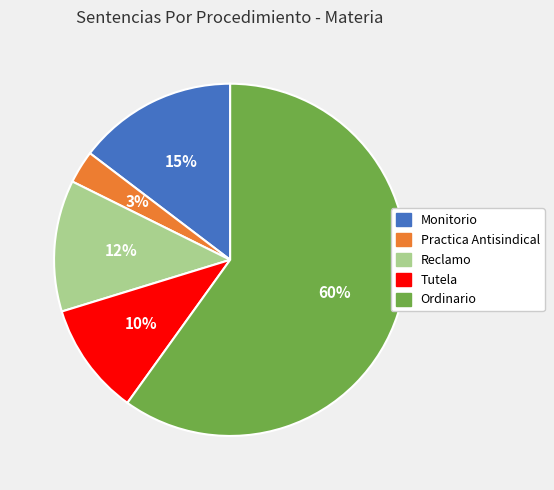

Rank the categories by value from lowest to highest.

Practica Antisindical, Tutela, Reclamo, Monitorio, Ordinario